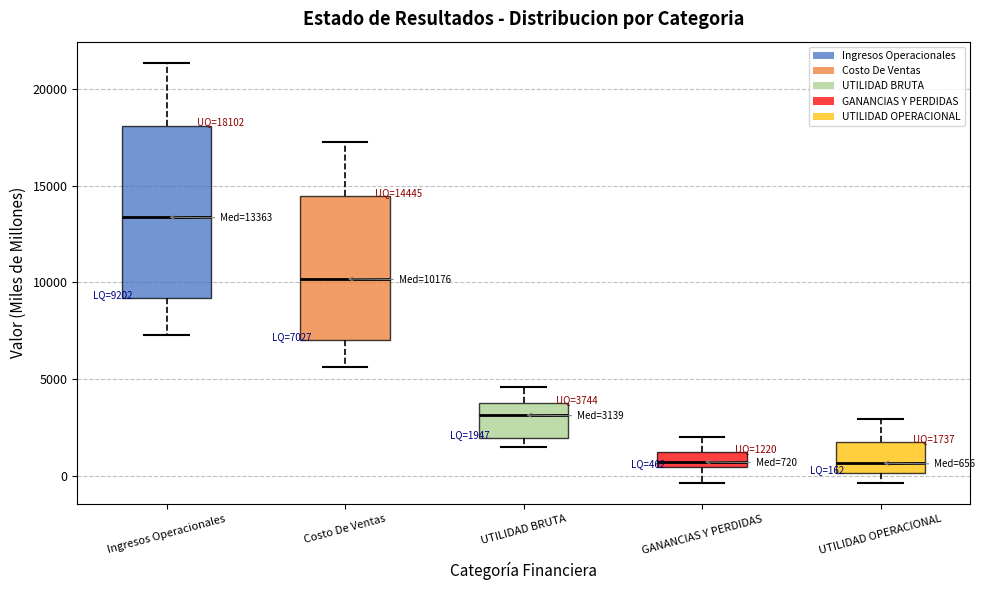

Which box is the tallest, from its lower edge to its upper edge?

Ingresos Operacionales